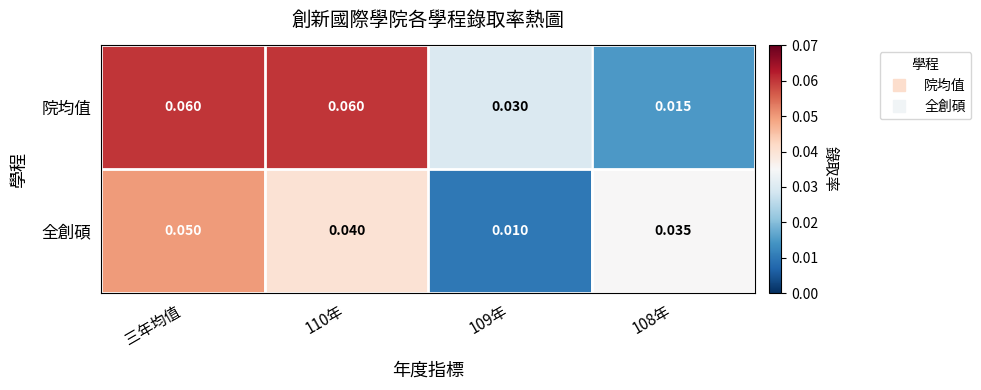

List the series in order of their overall mean, highest first.

院均值, 全創碩